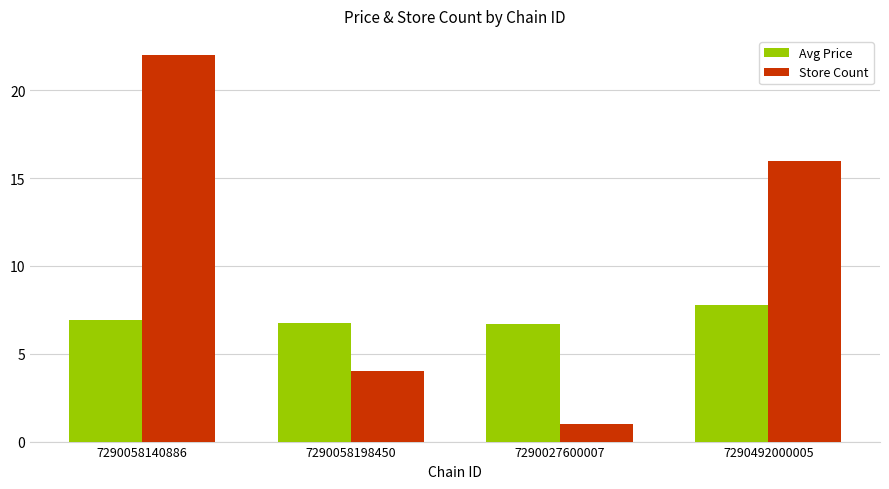

At which category is the sum across all series the highest?

7290058140886